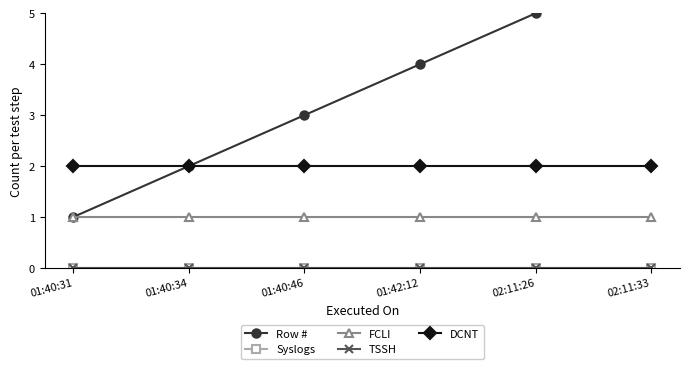

True or false: TSSH and Row # intersect in this chart.

False